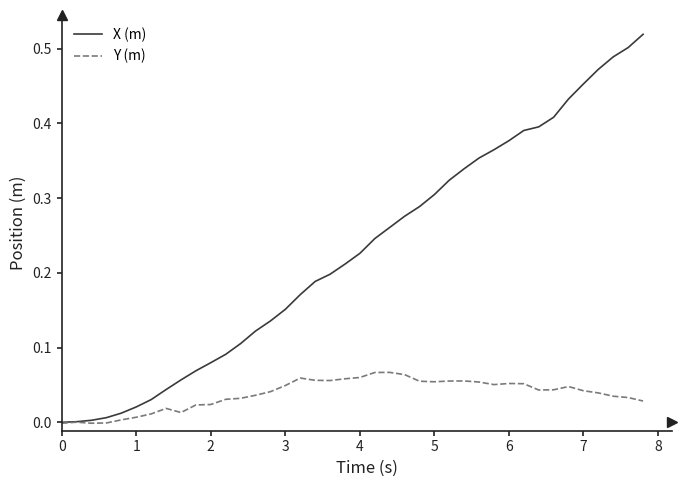

Which series has the largest total across all categories?

X (m)